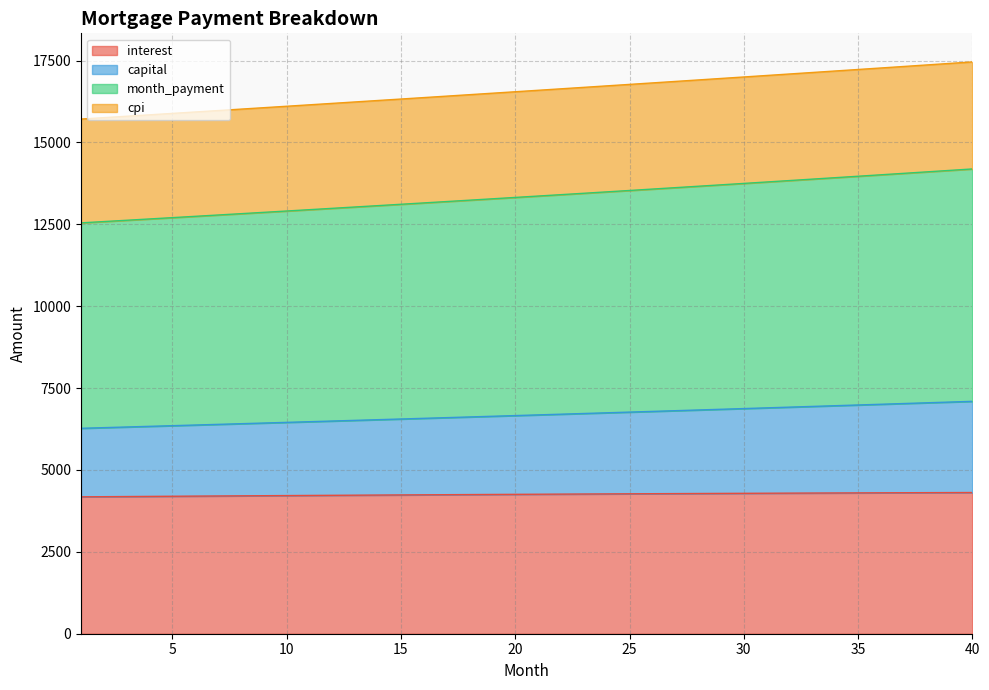

Reading left to right, what are all the values shown in this chart?

interest: 1=4179.9	2=4184.3	3=4188.8	4=4193.2	5=4197.5	6=4201.8	7=4206.0	8=4210.2	9=4214.3	10=4218.4	11=4222.4	12=4226.4	13=4230.3	14=4234.1	15=4237.9	16=4241.6	17=4245.3	18=4248.9	19=4252.5	20=4256.0	21=4259.4	22=4262.7	23=4266.0	24=4269.3	25=4272.4	26=4275.5	27=4278.6	28=4281.5	29=4284.4	30=4287.3	31=4290.0	32=4292.7	33=4295.3	34=4297.9	35=4300.4	36=4302.8	37=4305.1	38=4307.3	39=4309.5	40=4311.6
capital: 1=6272.6	2=6292.5	3=6312.4	4=6332.4	5=6352.4	6=6372.6	7=6392.7	8=6413.0	9=6433.3	10=6453.7	11=6474.1	12=6494.6	13=6515.2	14=6535.8	15=6556.5	16=6577.3	17=6598.1	18=6619.0	19=6639.9	20=6661.0	21=6682.1	22=6703.2	23=6724.4	24=6745.7	25=6767.1	26=6788.5	27=6810.0	28=6831.6	29=6853.2	30=6874.9	31=6896.7	32=6918.5	33=6940.4	34=6962.4	35=6984.5	36=7006.6	37=7028.8	38=7051.0	39=7073.4	40=7095.8
month_payment: 1=12545.2	2=12584.9	3=12624.8	4=12664.8	5=12704.9	6=12745.1	7=12785.5	8=12826.0	9=12866.6	10=12907.3	11=12948.2	12=12989.2	13=13030.3	14=13071.6	15=13113.0	16=13154.5	17=13196.2	18=13237.9	19=13279.9	20=13321.9	21=13364.1	22=13406.4	23=13448.9	24=13491.5	25=13534.2	26=13577.1	27=13620.0	28=13663.2	29=13706.4	30=13749.8	31=13793.4	32=13837.1	33=13880.9	34=13924.8	35=13968.9	36=14013.2	37=14057.5	38=14102.1	39=14146.7	40=14191.5
cpi: 1=15715.3	2=15758.4	3=15801.5	4=15844.8	5=15888.2	6=15931.6	7=15975.1	8=16018.7	9=16062.4	10=16106.2	11=16150.1	12=16194.1	13=16238.1	14=16282.2	15=16326.5	16=16370.8	17=16415.1	18=16459.6	19=16504.2	20=16548.8	21=16593.6	22=16638.4	23=16683.3	24=16728.3	25=16773.4	26=16818.5	27=16863.8	28=16909.1	29=16954.5	30=17000.0	31=17045.6	32=17091.2	33=17137.0	34=17182.8	35=17228.7	36=17274.7	37=17320.8	38=17366.9	39=17413.2	40=17459.5